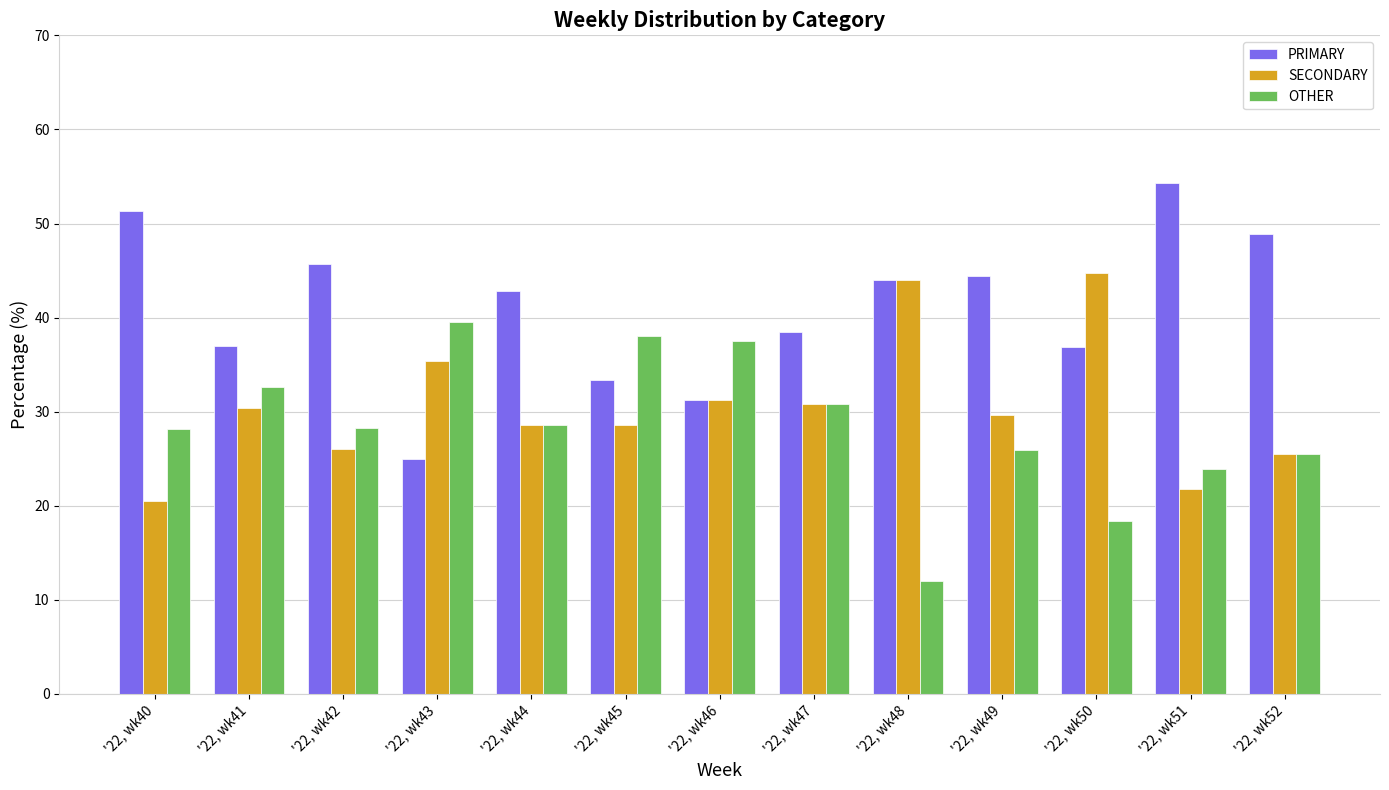

Count the number of categories in the chart.

13